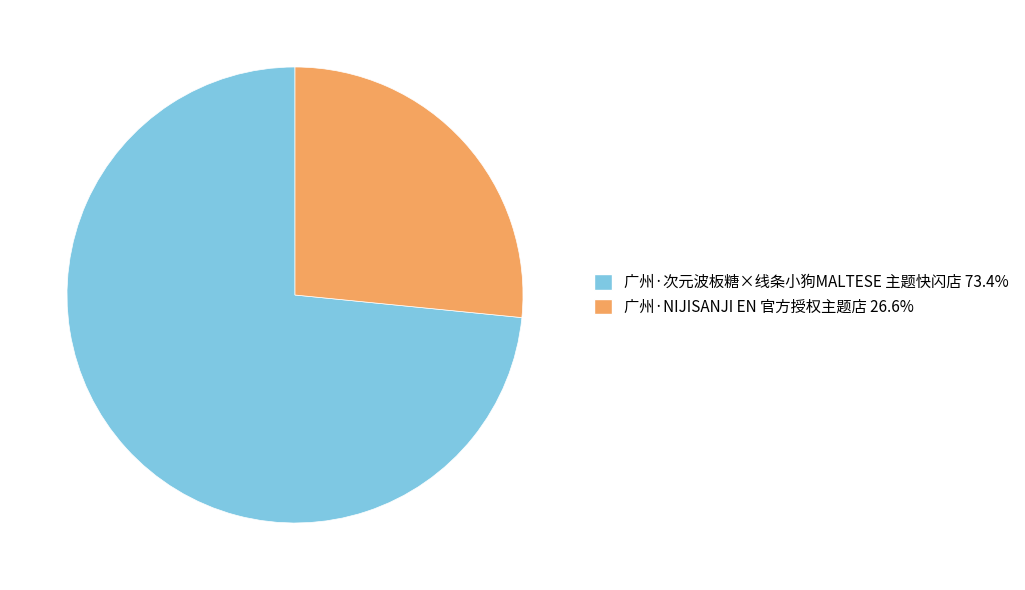

Rank the categories by value from highest to lowest.

广州·次元波板糖×线条小狗MALTESE 主题快闪店, 广州·NIJISANJI EN 官方授权主题店